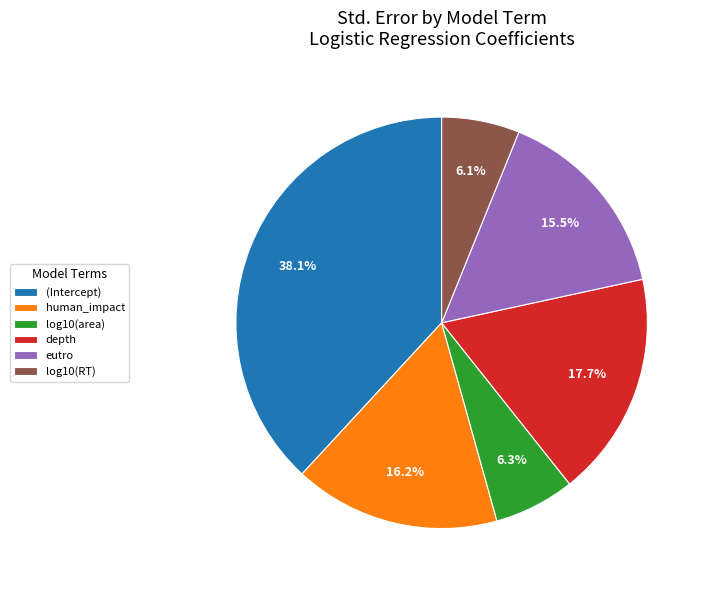

What percentage is NOT represented by (Intercept)?

61.9%